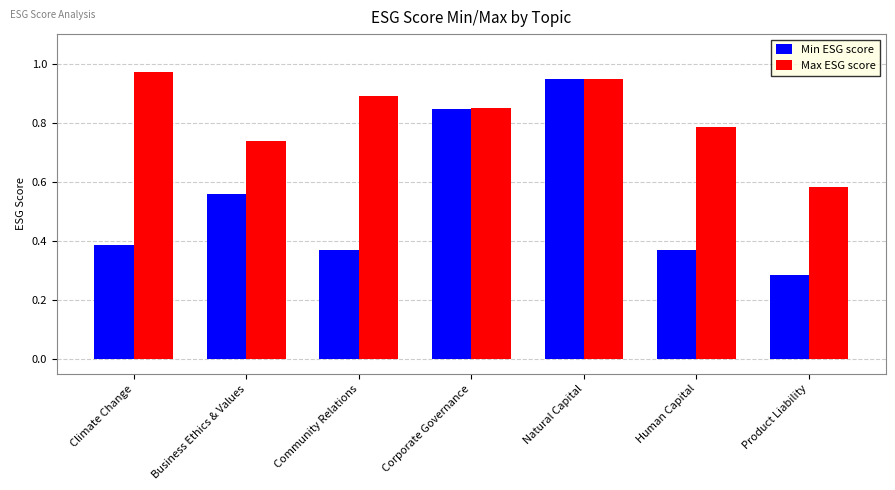

What is the difference between the Max ESG score values at Business Ethics & Values and Community Relations?

0.2